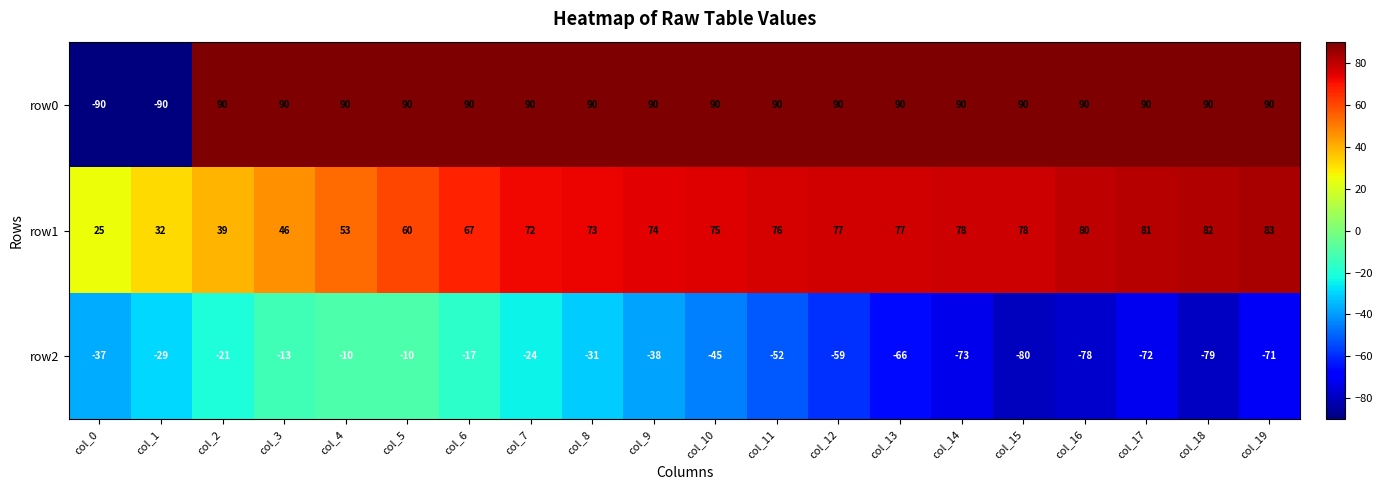

Where is row1 nearest to the value 54?

col_4